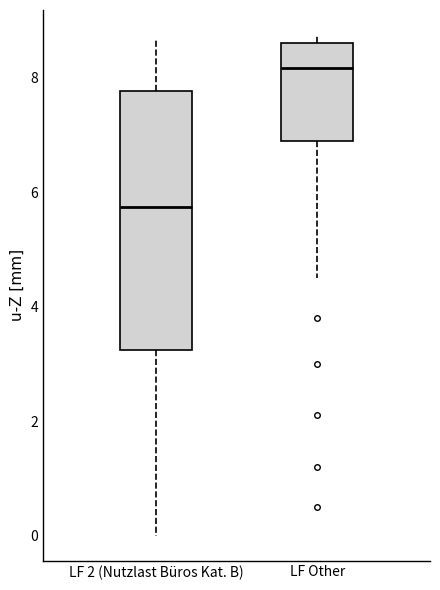

Reading left to right, transcribe this box plot: for each box, give where its median line is, the range the box spans, and where its two whiskers end, as read against the y-axis. The values are not printed on the chart, so give them approximately, as read against the axis.

LF 2 (Nutzlast Büros Kat. B): median 5.8, box 3.2 to 7.8, whiskers 0.0 to 8.8
LF Other: median 8.2, box 7.0 to 8.6, whiskers 4.6 to 8.8